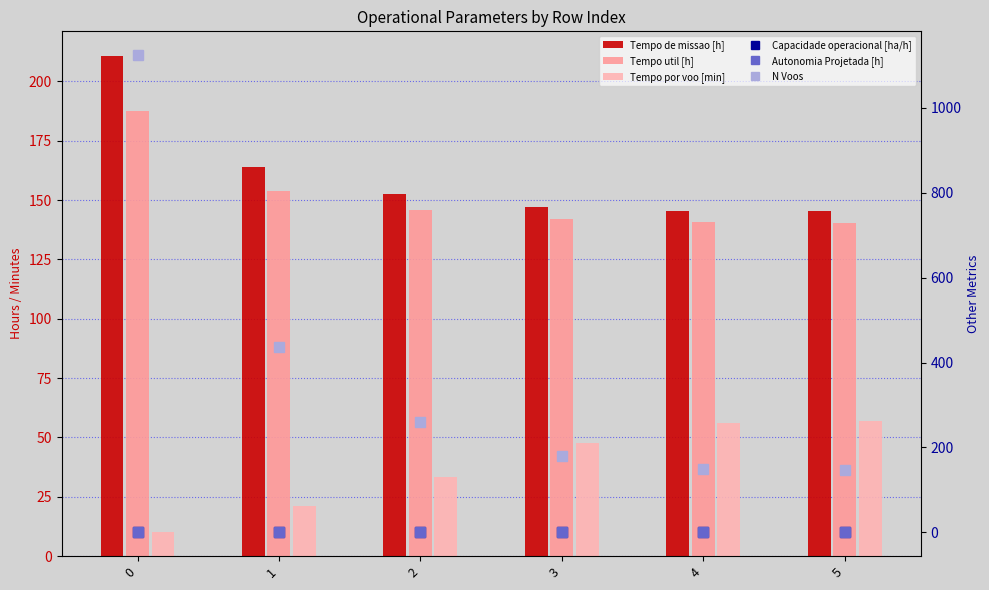

Reading left to right, list all the values displayed in this chart.

Tempo de missao [h]: 210.6	164.1	152.5	147.2	145.4	145.3
Tempo util [h]: 187.4	153.9	145.7	141.9	140.6	140.6
Tempo por voo [min]: 10.0	21.1	33.5	47.6	56.3	57.0
Capacidade operacional [ha/h]: 0.5	0.6	0.7	0.7	0.7	0.7
Autonomia Projetada [h]: 0.2	0.4	0.6	0.8	0.9	1.1
N Voos: 1124.0	437.0	261.0	179.0	150.0	148.0